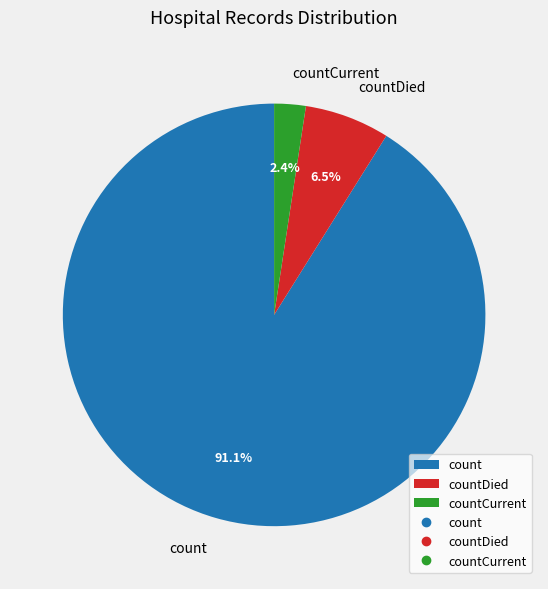

Combined, do countCurrent and countDied account for over 50%?

No